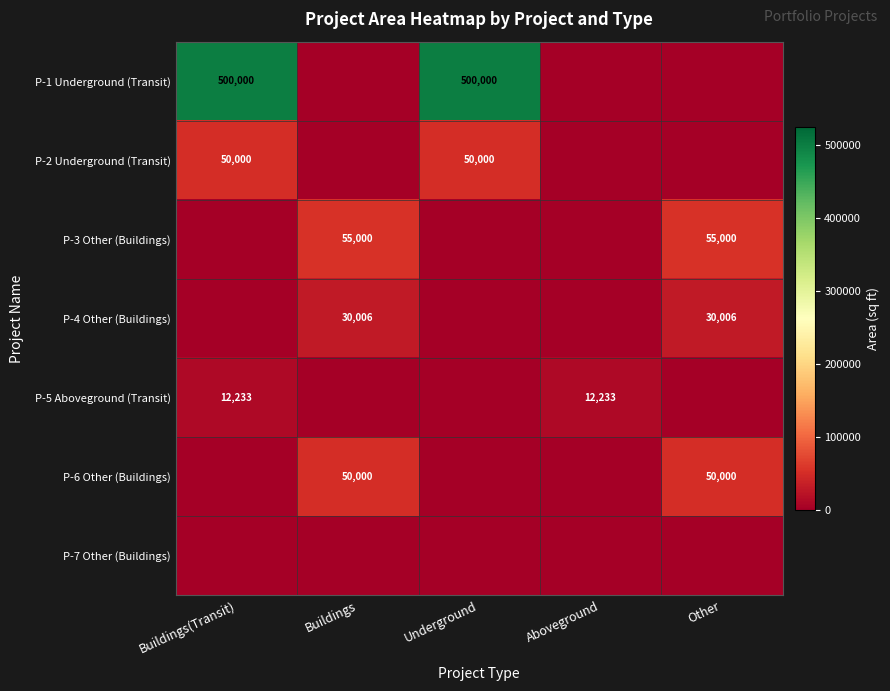

Is it true that P-4 Other (Buildings) equals 11137 at Buildings?

False